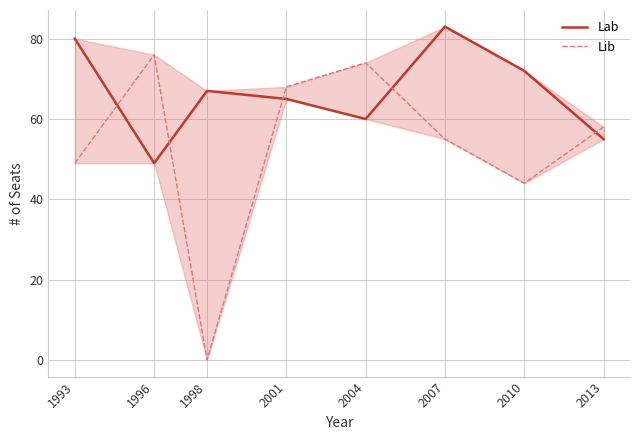

What is the difference between the highest and lowest values at 2013?

3